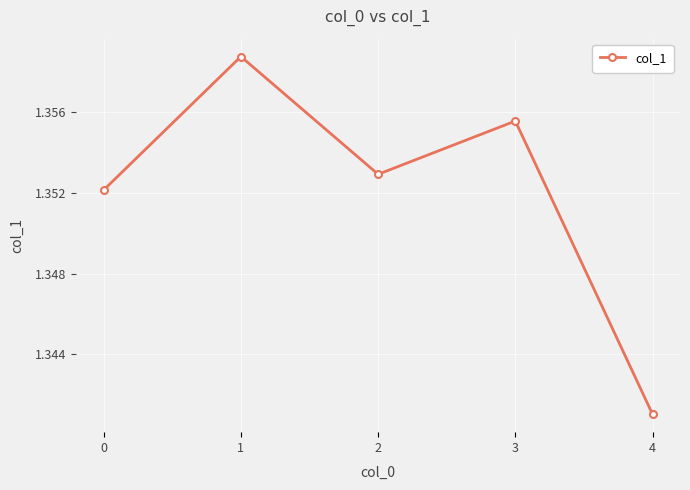

Rank the categories by value from lowest to highest.

4, 0, 2, 3, 1